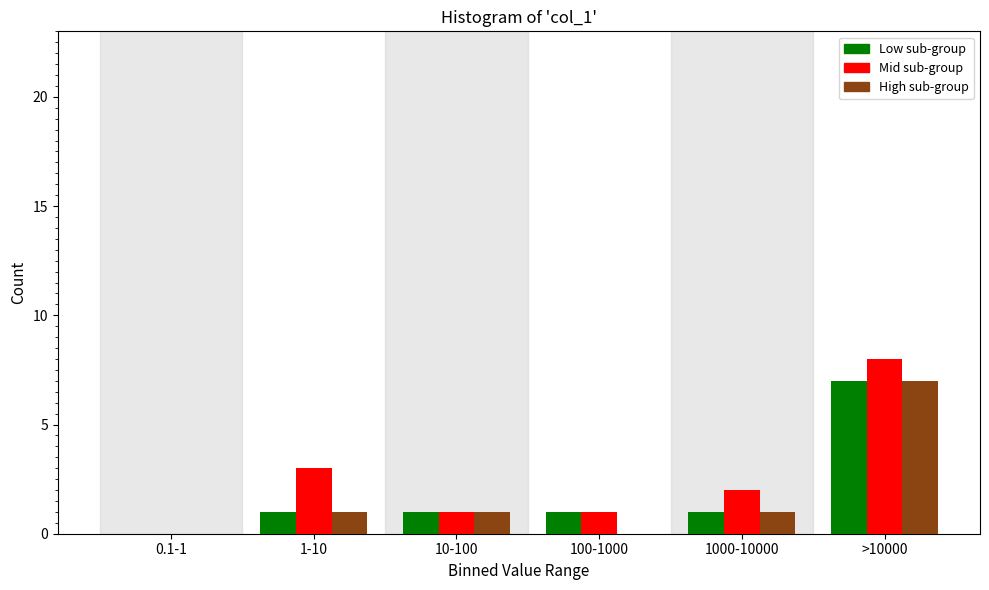

Reading right to left, list all the values displayed in this chart.

Low sub-group: >10000=7	1000-10000=1	100-1000=1	10-100=1	1-10=1	0.1-1=0
Mid sub-group: >10000=8	1000-10000=2	100-1000=1	10-100=1	1-10=3	0.1-1=0
High sub-group: >10000=7	1000-10000=1	100-1000=0	10-100=1	1-10=1	0.1-1=0